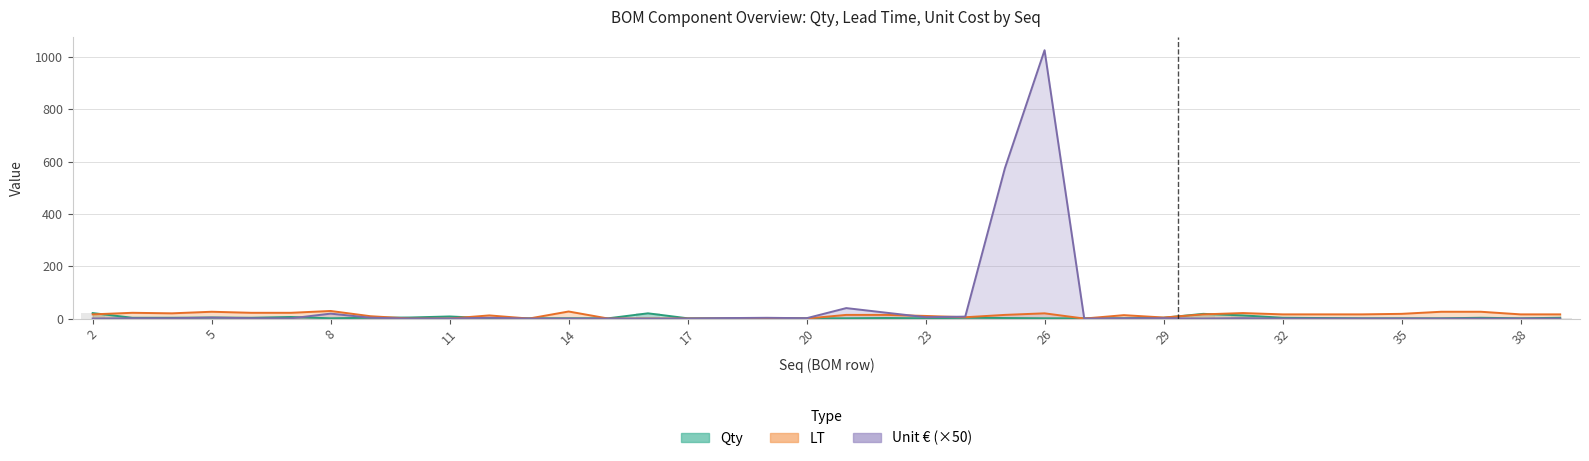

Which category has the highest value across all series?

26